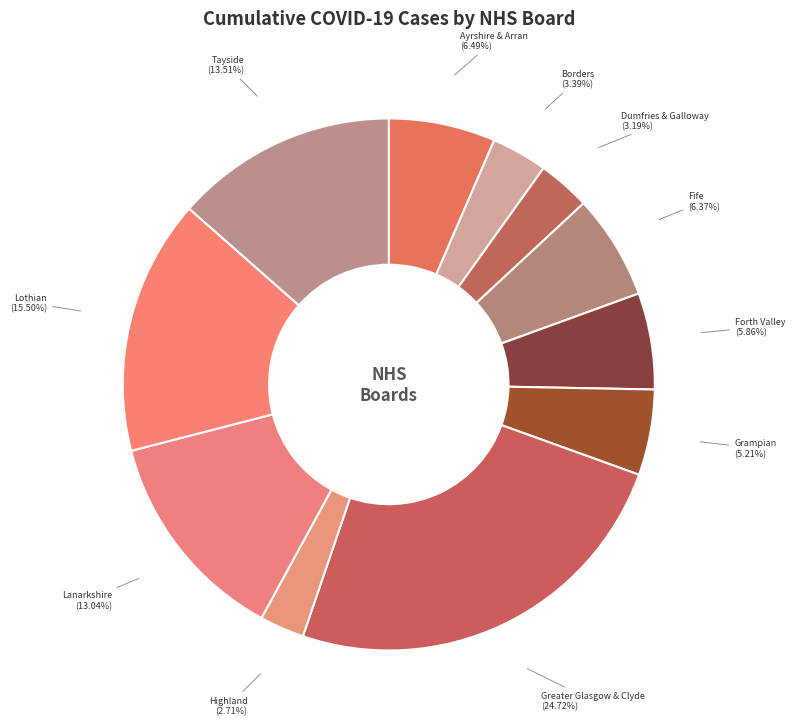

How many slices are in this pie chart?

11